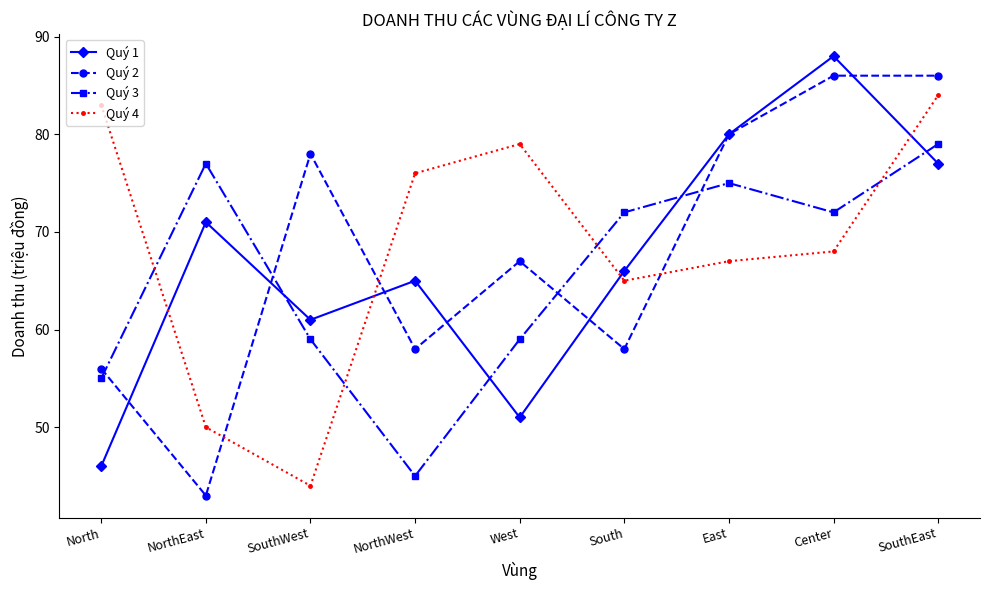

The value of Quý 2 at Center is 149. True or false?

False